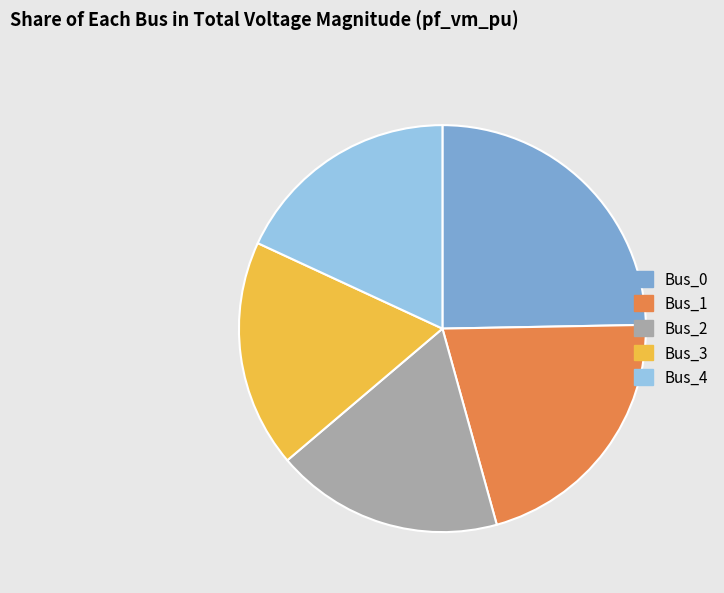

Between Bus_1 and Bus_4, which is larger?

Bus_1